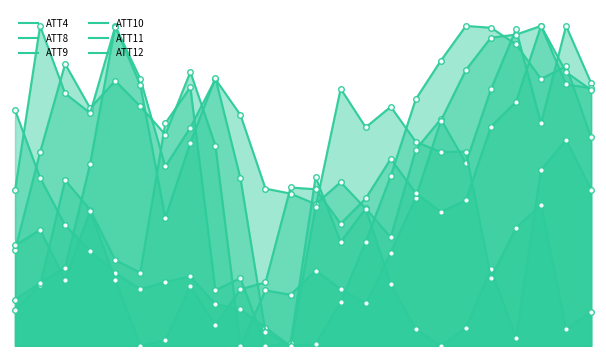

How many lines are shown in the chart?

6